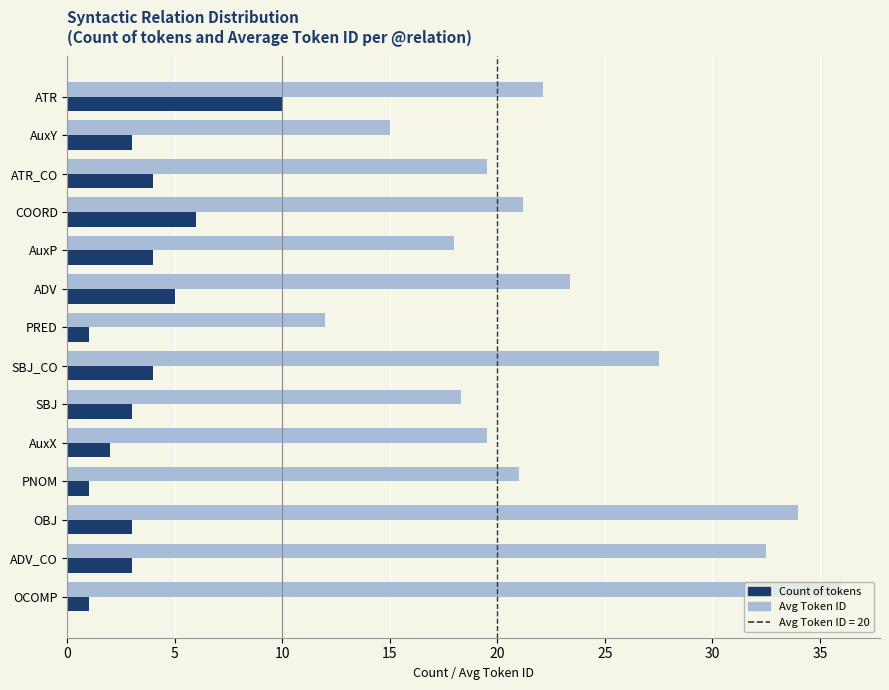

True or false: Avg Token ID has a value of 15.0 at AuxY.

True